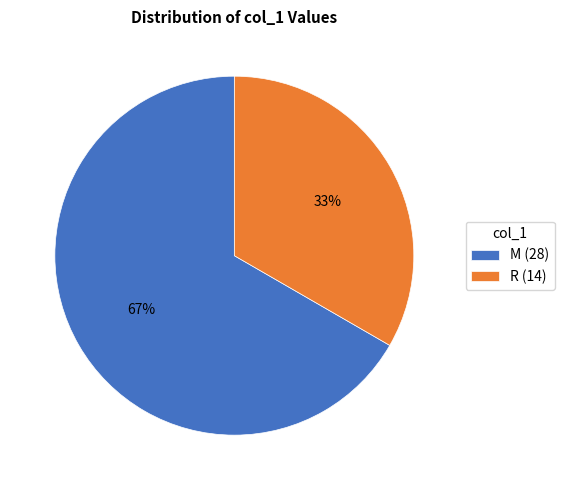

Which category accounts for the majority?

M